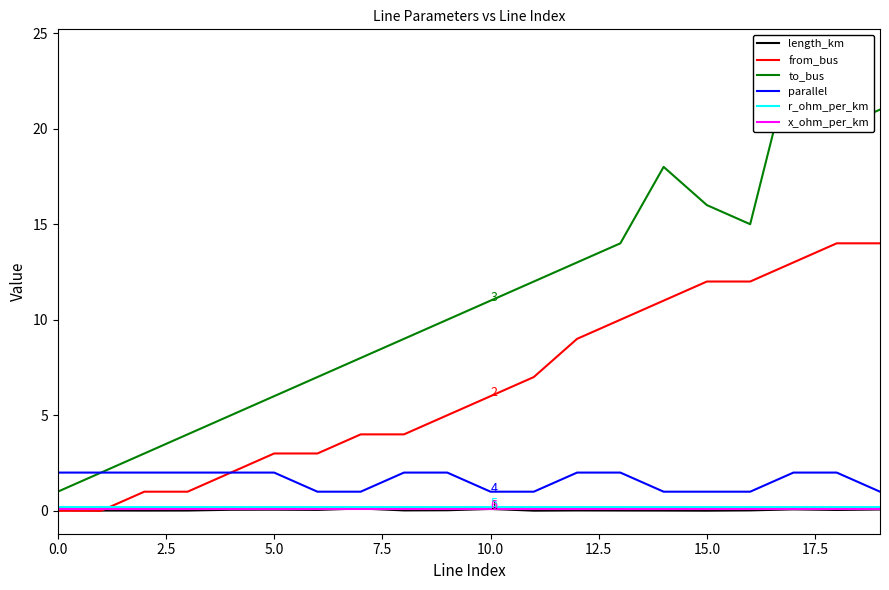

True or false: parallel and x_ohm_per_km cross at least once.

False